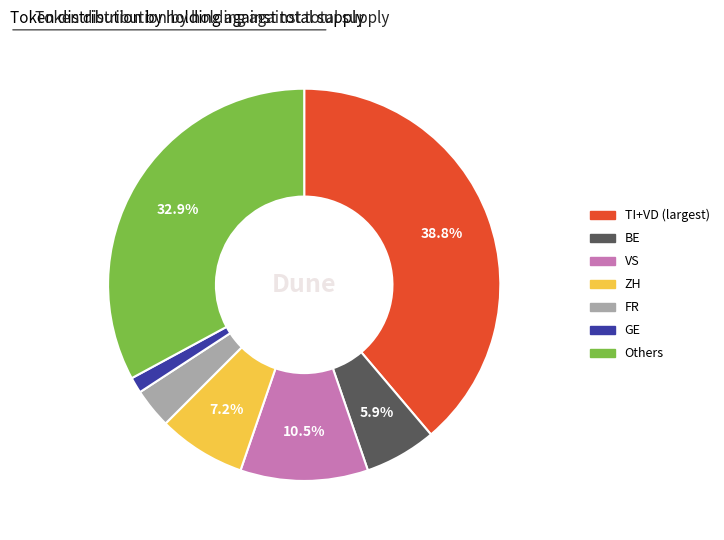

Count the number of slices in the pie.

7